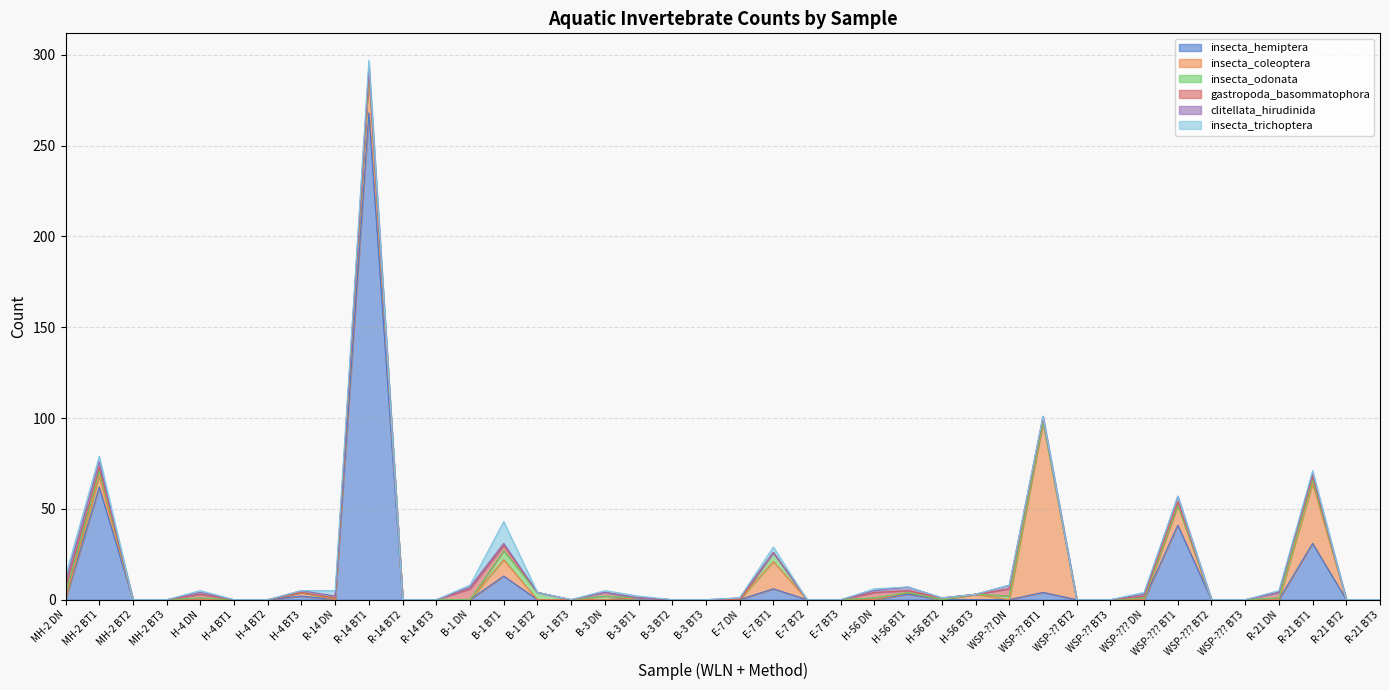

List the series in order of their peak value, highest first.

insecta_hemiptera, insecta_coleoptera, insecta_trichoptera, gastropoda_basommatophora, insecta_odonata, clitellata_hirudinida